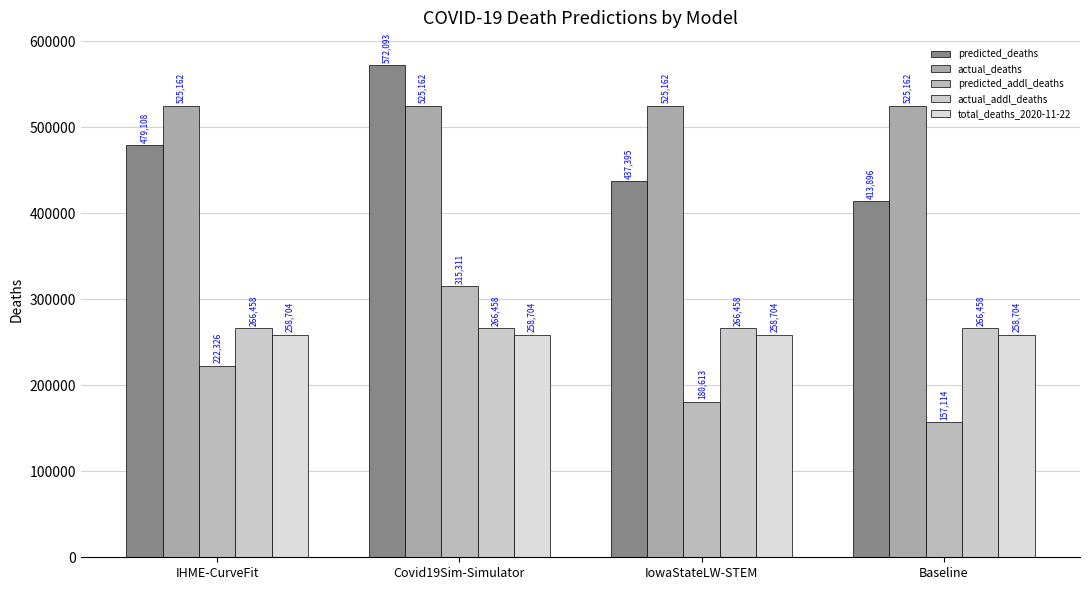

List the labels in order of actual_addl_deaths value, smallest first.

IHME-CurveFit, Covid19Sim-Simulator, IowaStateLW-STEM, Baseline